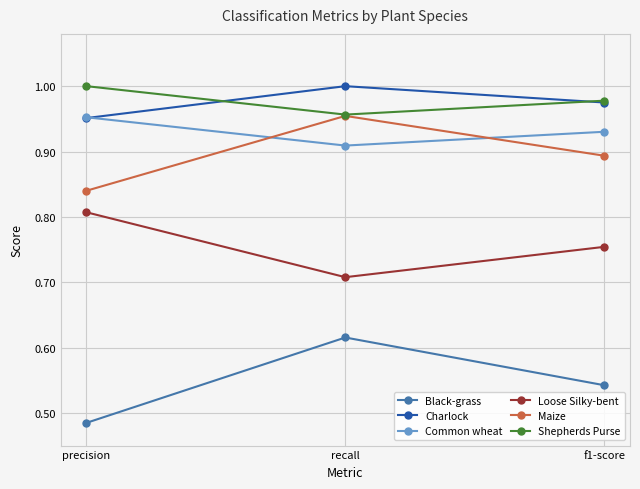

Rank the categories by Maize value from highest to lowest.

recall, f1-score, precision